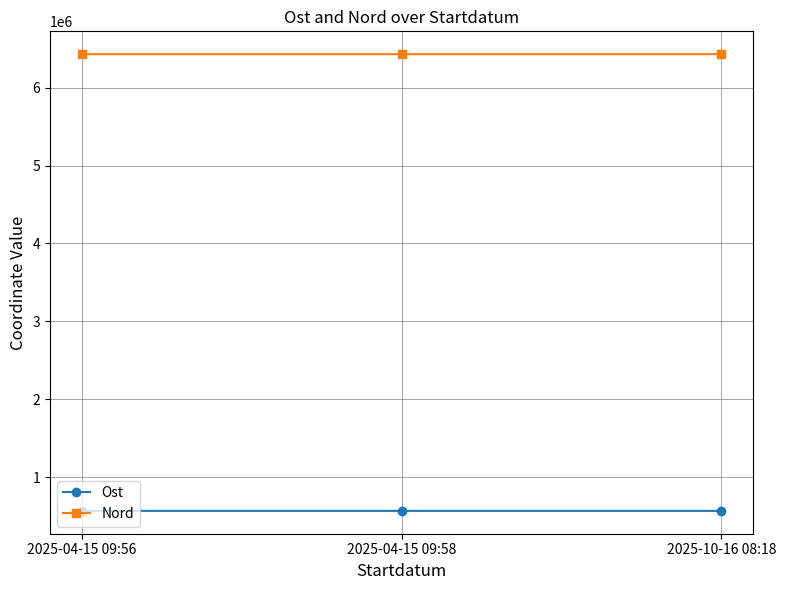

Read the Nord value at 2025-04-15 09:56, to the nearest 10.

6427740